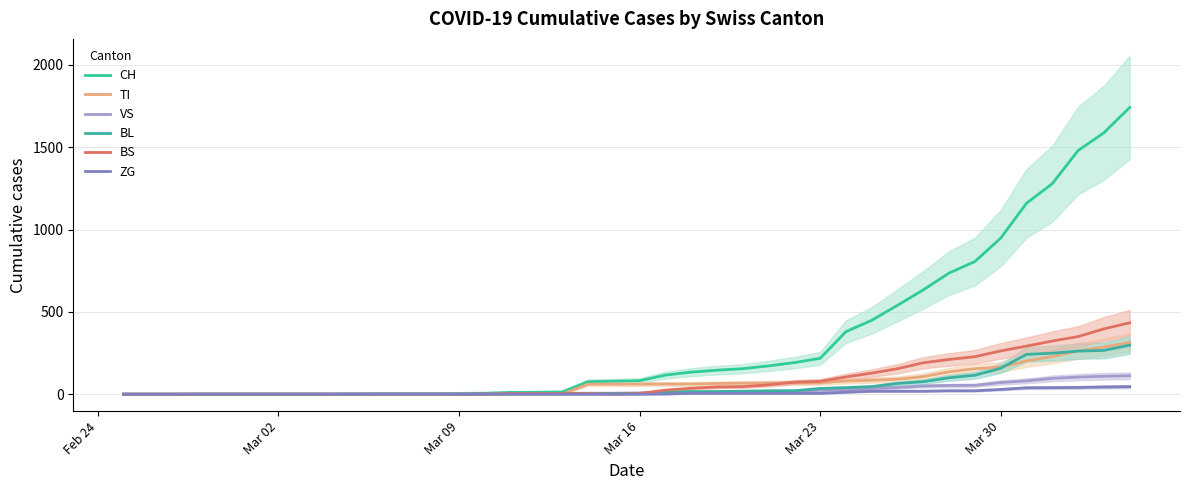

What are all the series names shown in the legend?

CH, TI, VS, BL, BS, ZG